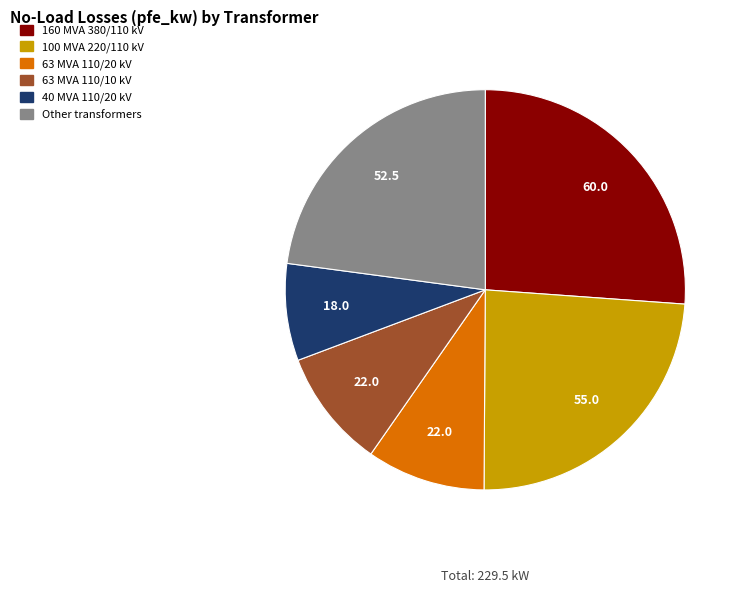

Is there any slice that represents more than half of the pie?

No